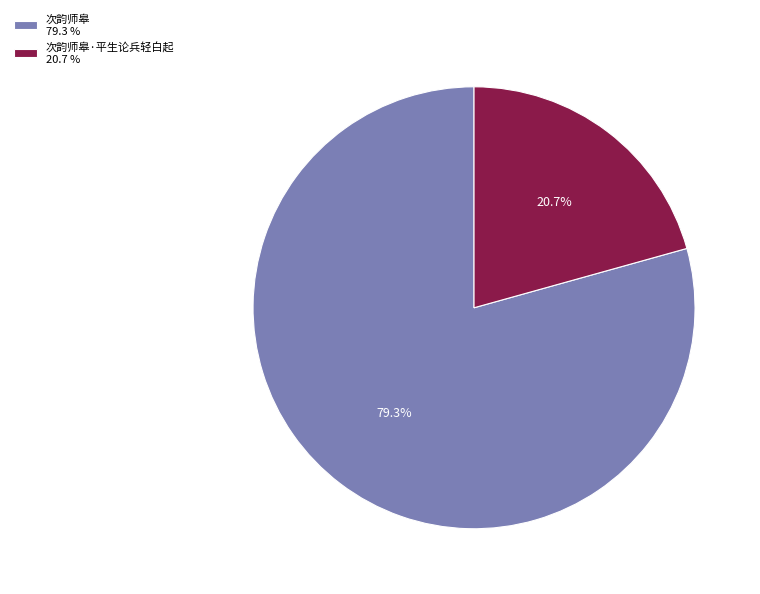

Count the number of slices in the pie.

2